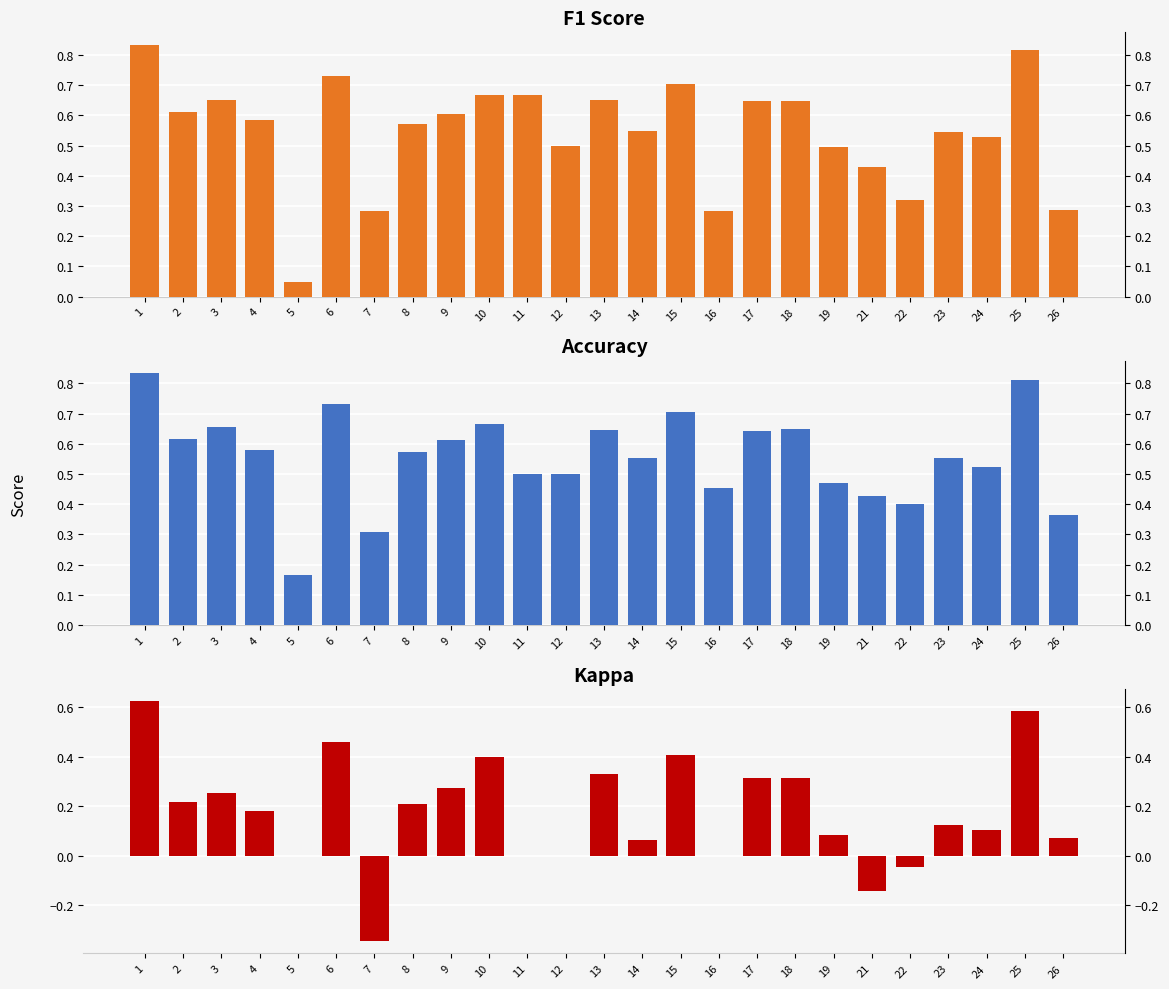

Rank the categories by kappa value from lowest to highest.

7, 21, 22, 5, 11, 12, 16, 14, 26, 19, 24, 23, 4, 8, 2, 3, 9, 18, 17, 13, 10, 15, 6, 25, 1